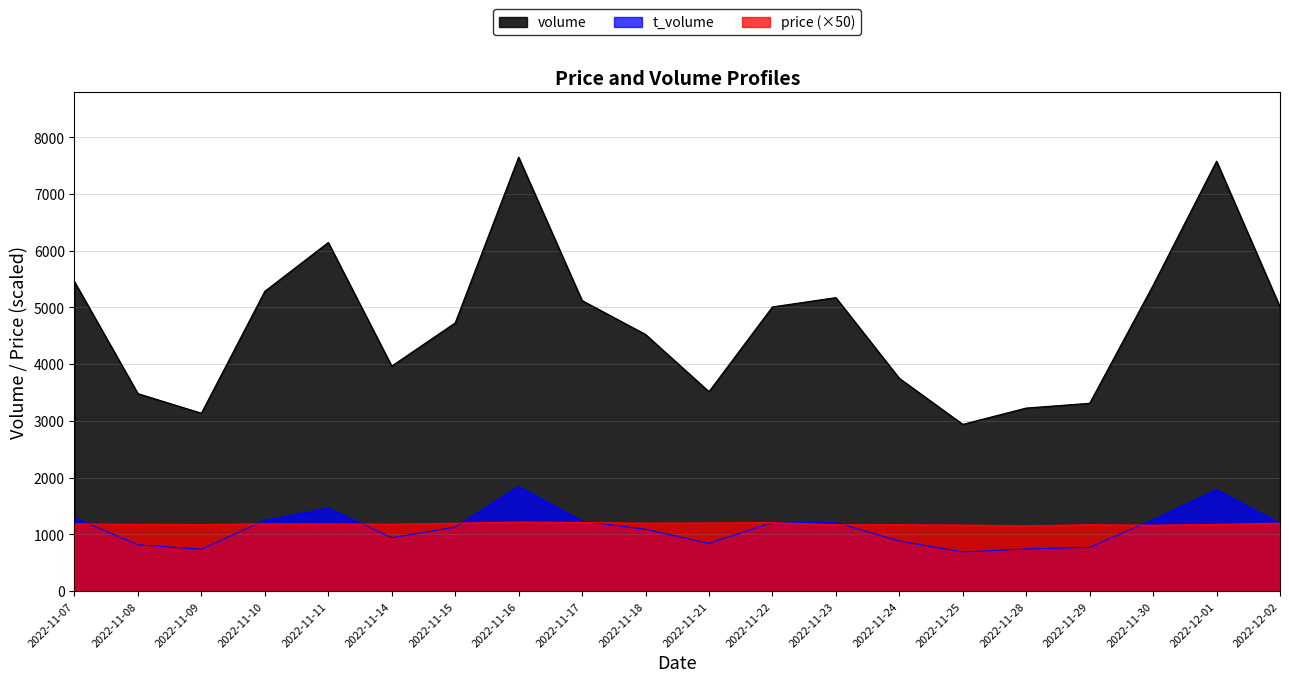

What position from the left is 2022-11-15?

7